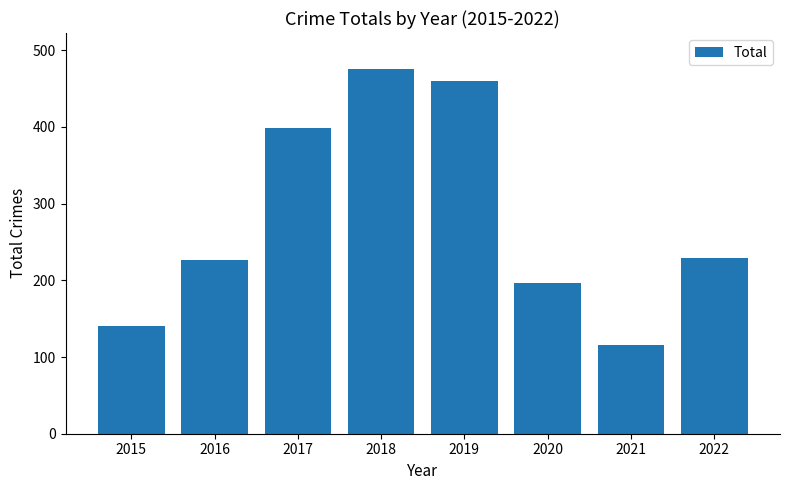

The value at 2022 is 229. True or false?

True